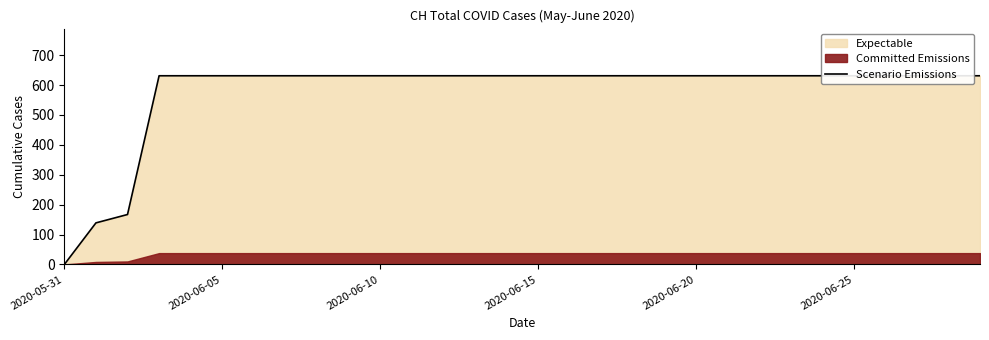

What is the sum of all values?

17343